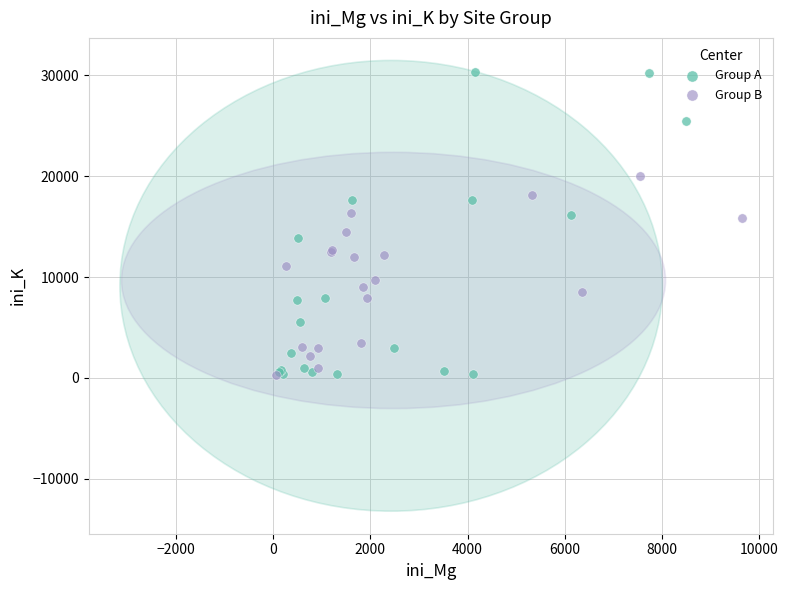

Which series contains the highest Y value?

Group A